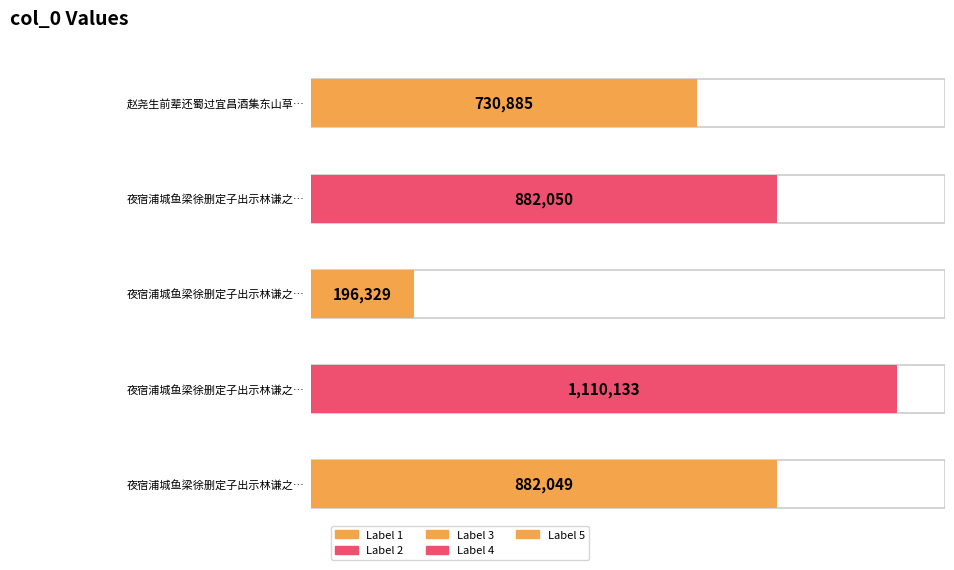

Are the bars grouped side by side (vs. stacked)?

No